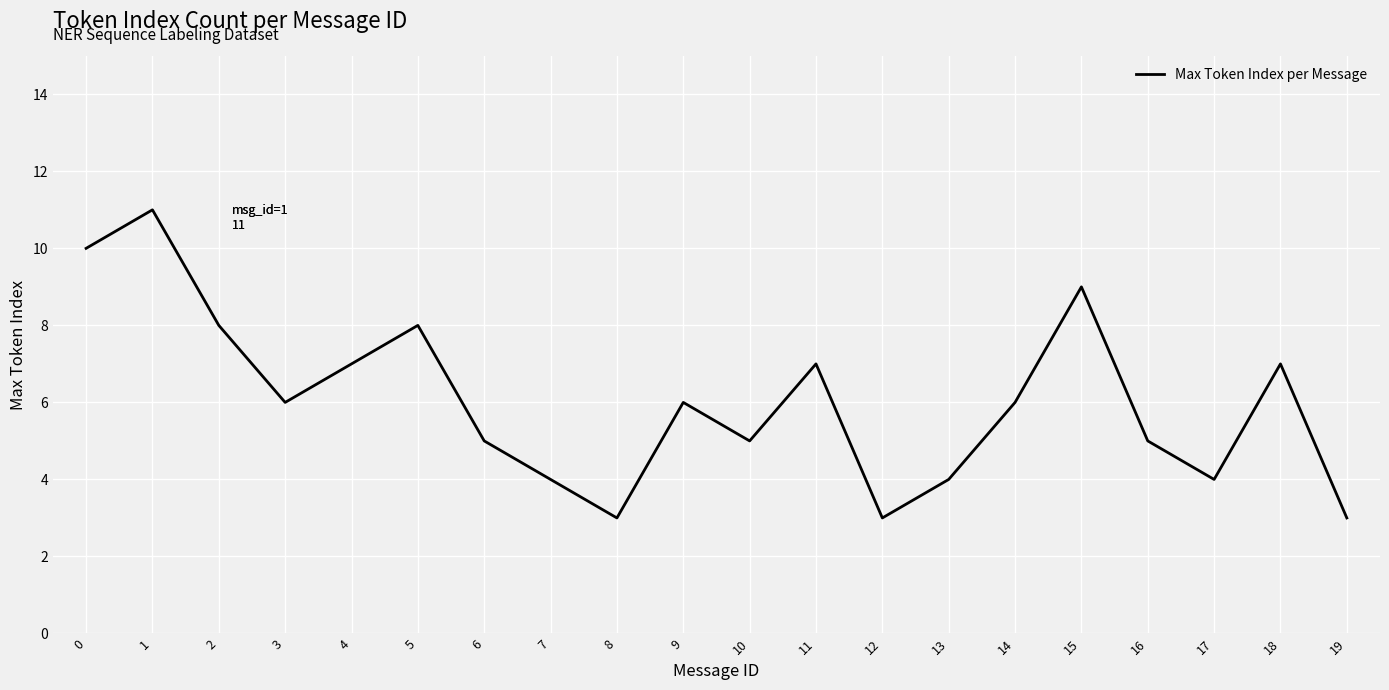

Does the chart display data point markers on the line(s)?

No